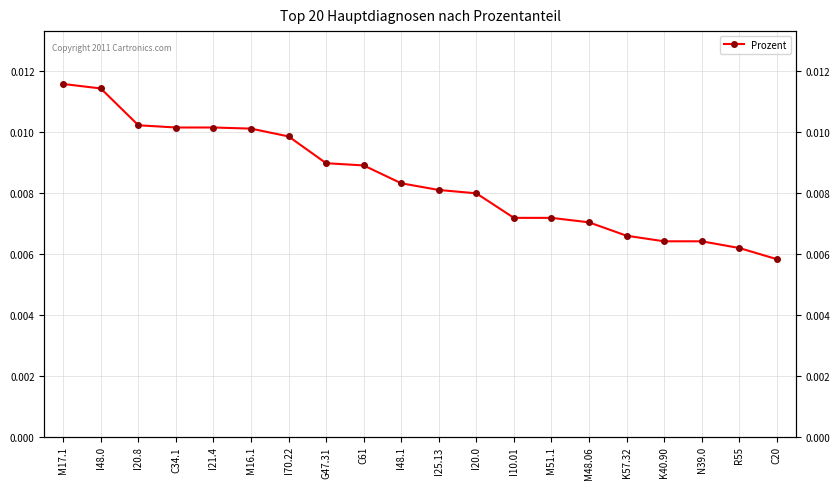

Is this an area chart (filled region under the line)?

No